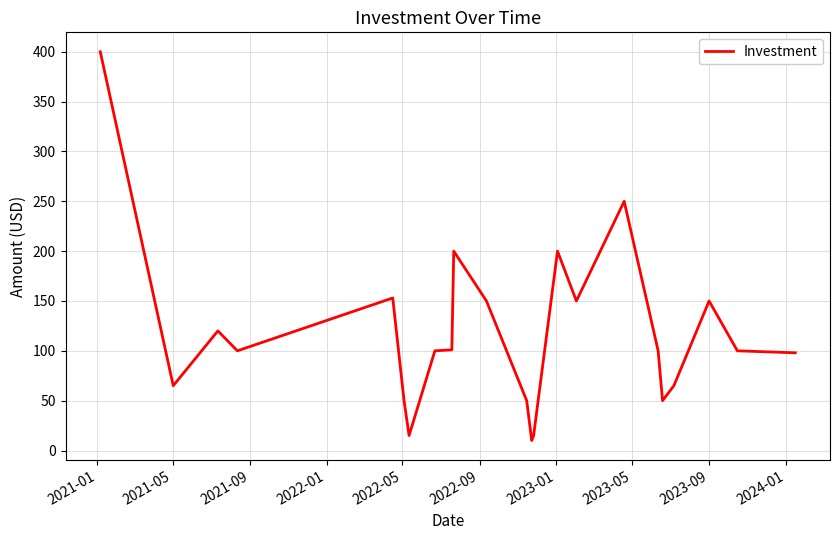

Count the number of categories in the chart.

23